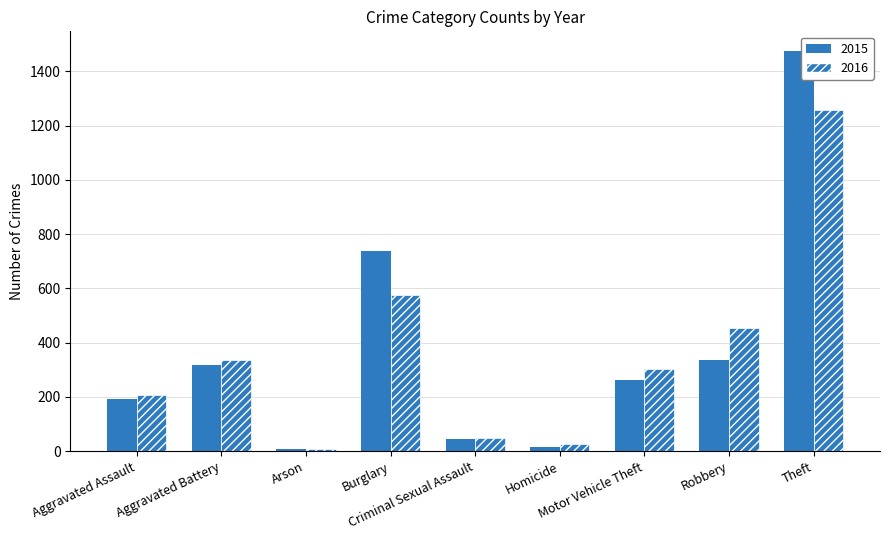

How many bars are there in each group?

2